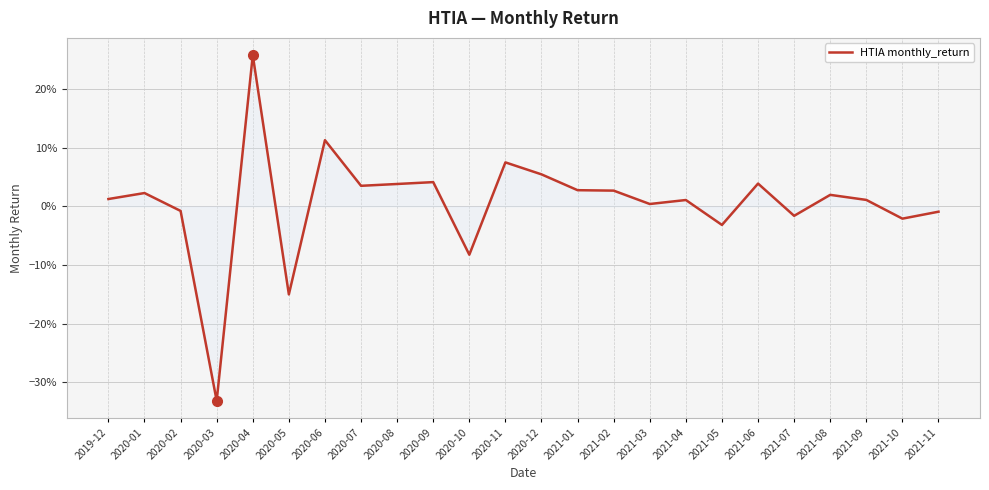

Reading right to left, extract all data points from this chart.

2021-11=-0.0	2021-10=-0.0	2021-09=0.0	2021-08=0.0	2021-07=-0.0	2021-06=0.0	2021-05=-0.0	2021-04=0.0	2021-03=0.0	2021-02=0.0	2021-01=0.0	2020-12=0.1	2020-11=0.1	2020-10=-0.1	2020-09=0.0	2020-08=0.0	2020-07=0.0	2020-06=0.1	2020-05=-0.2	2020-04=0.3	2020-03=-0.3	2020-02=-0.0	2020-01=0.0	2019-12=0.0